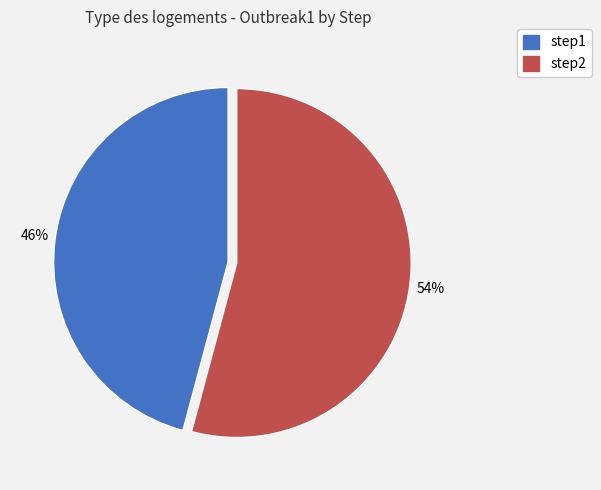

Which slice is the smallest?

step1